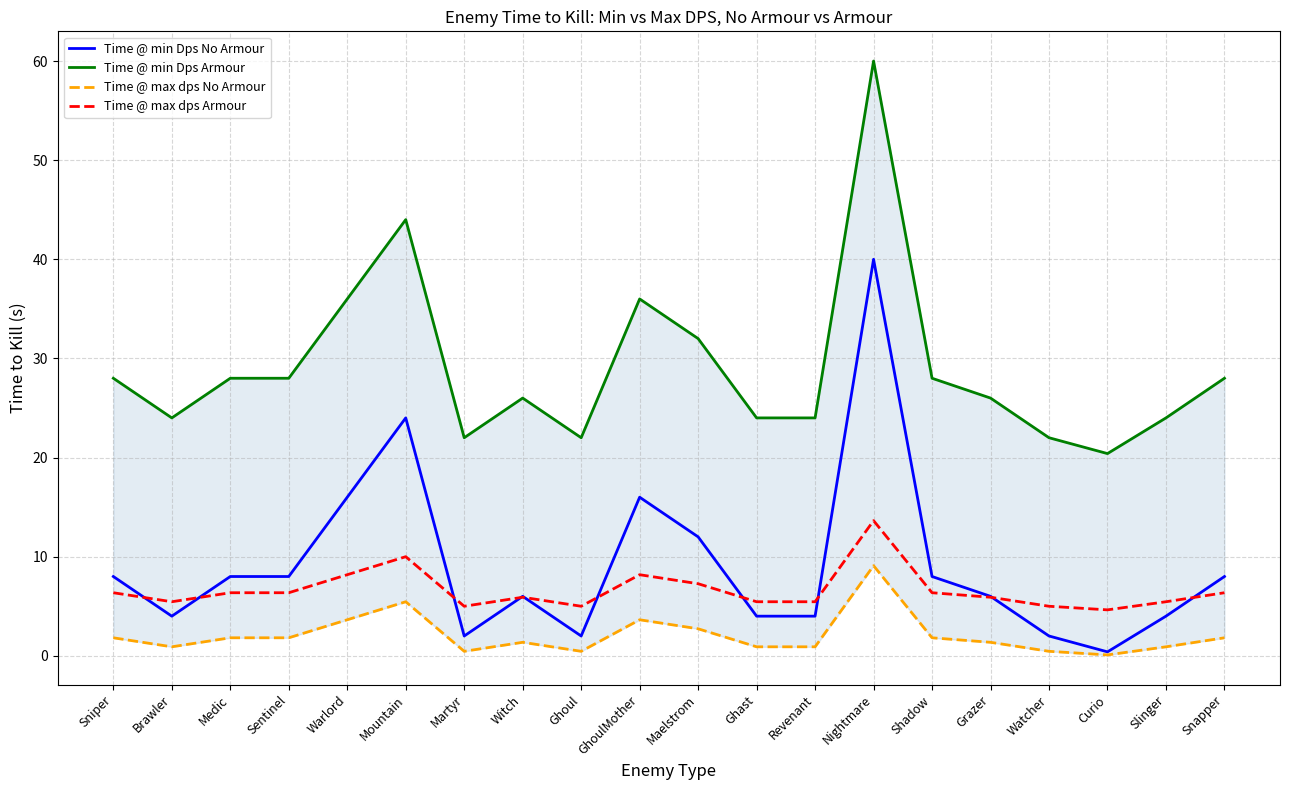

True or false: Time @ max dps No Armour and Time @ max dps Armour cross at least once.

False